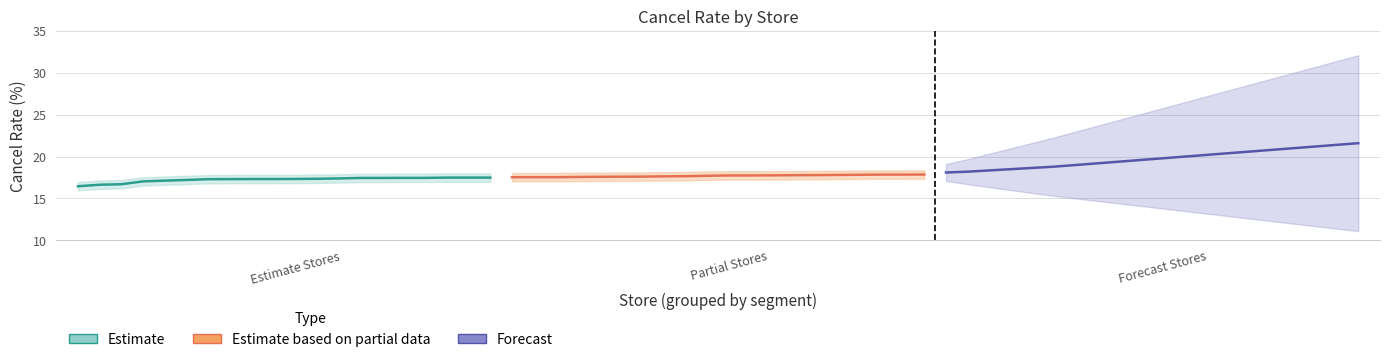

How many values in the Forecast series are below 19?

6